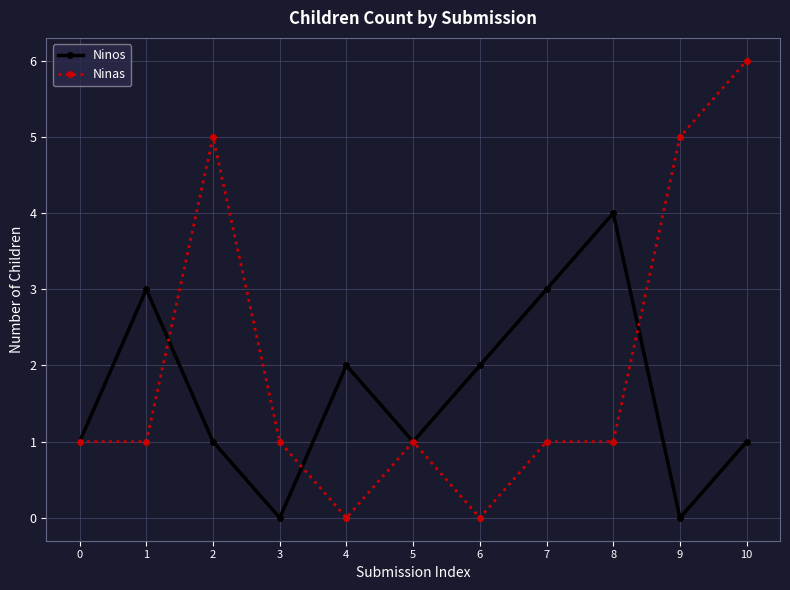

True or false: Ninos has a value of 0 at 3.

True